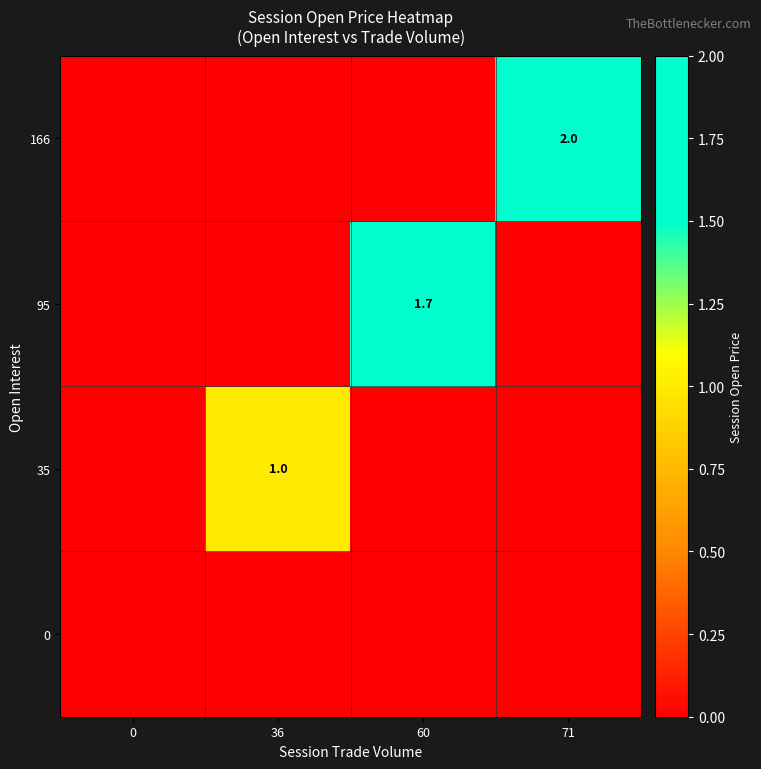

The 35 series shows 1.7 at 36. True or false?

False